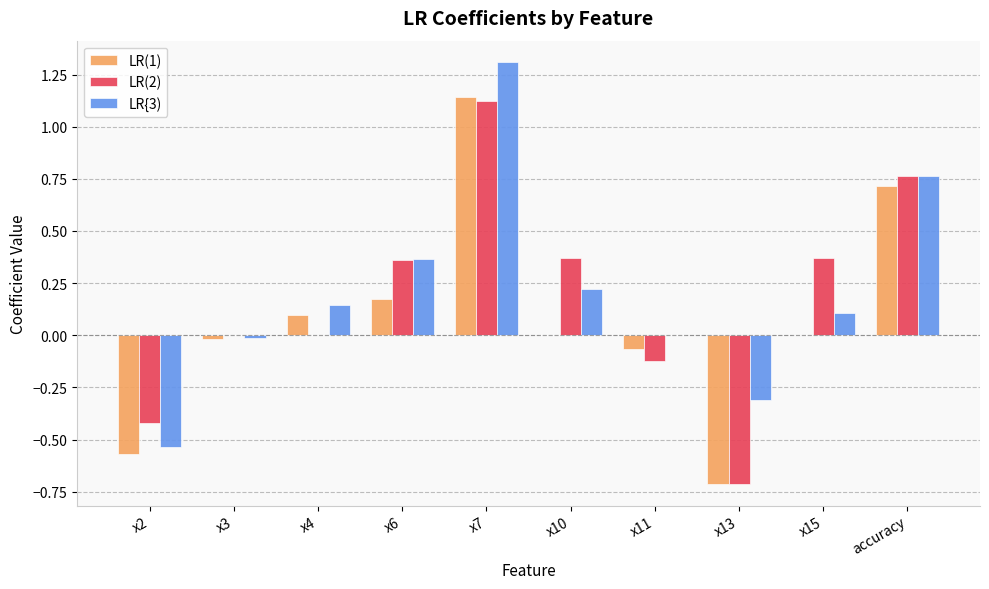

What is the sum of all LR(2) values?

1.7